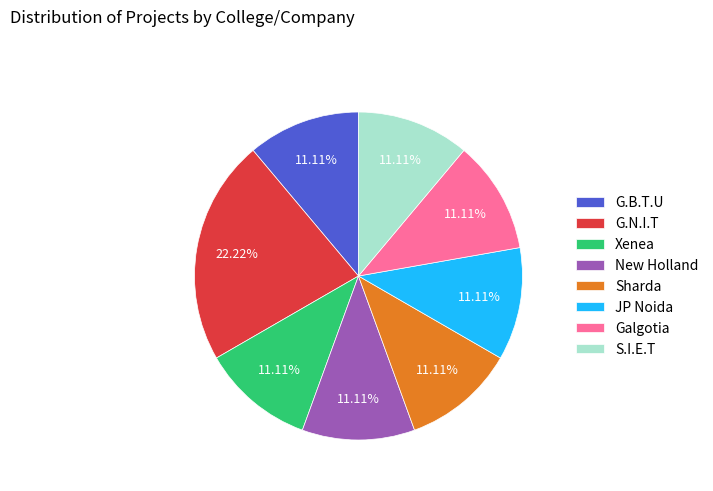

The Xenea slice represents 11% of the pie. True or false?

True